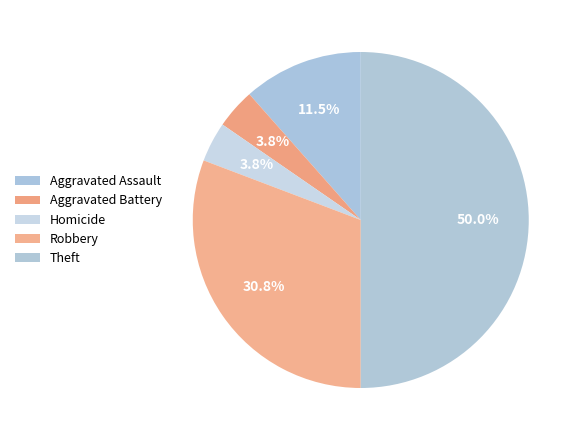

How many segments does this pie chart have?

5